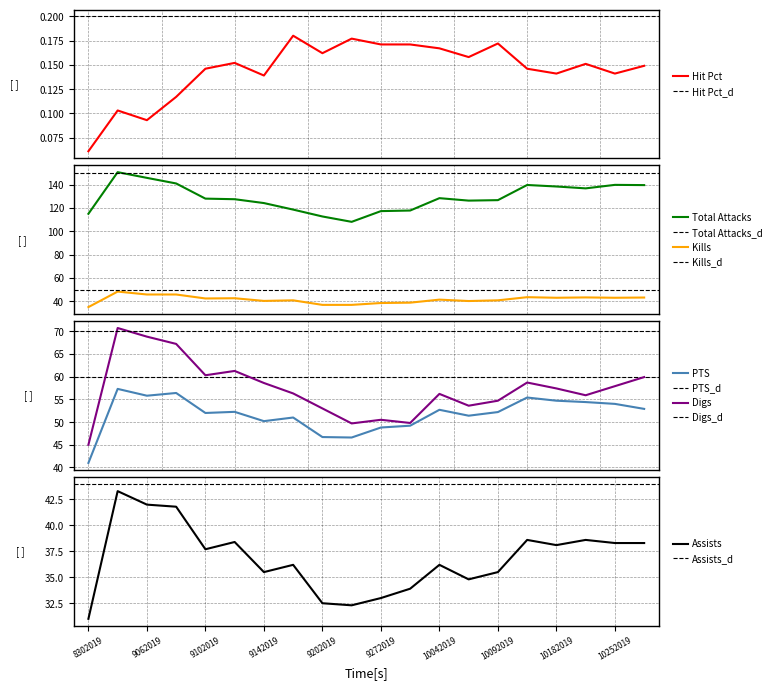

At how many categories does at least one series exceed 8?

20